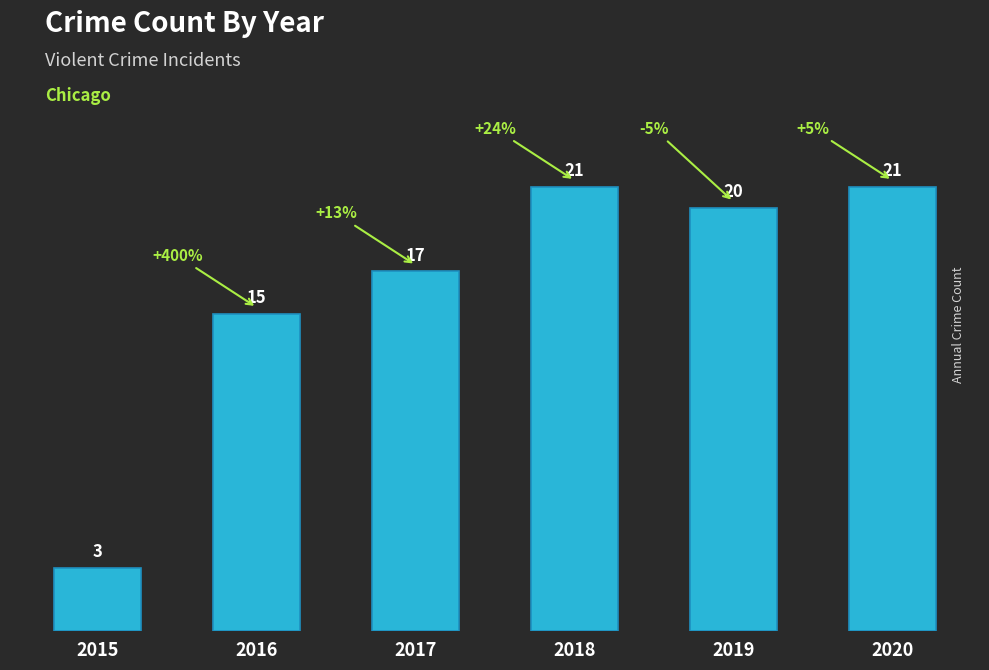

Reading left to right, transcribe all the data shown in this chart.

2015=3	2016=15	2017=17	2018=21	2019=20	2020=21